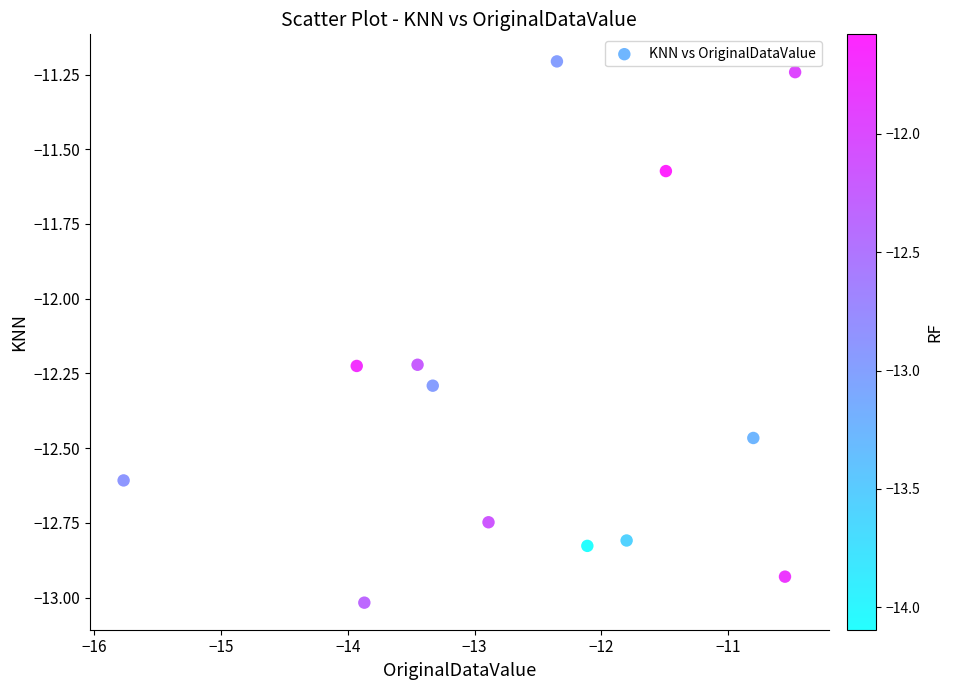

What is the range of X values (max minus min)?

5.3